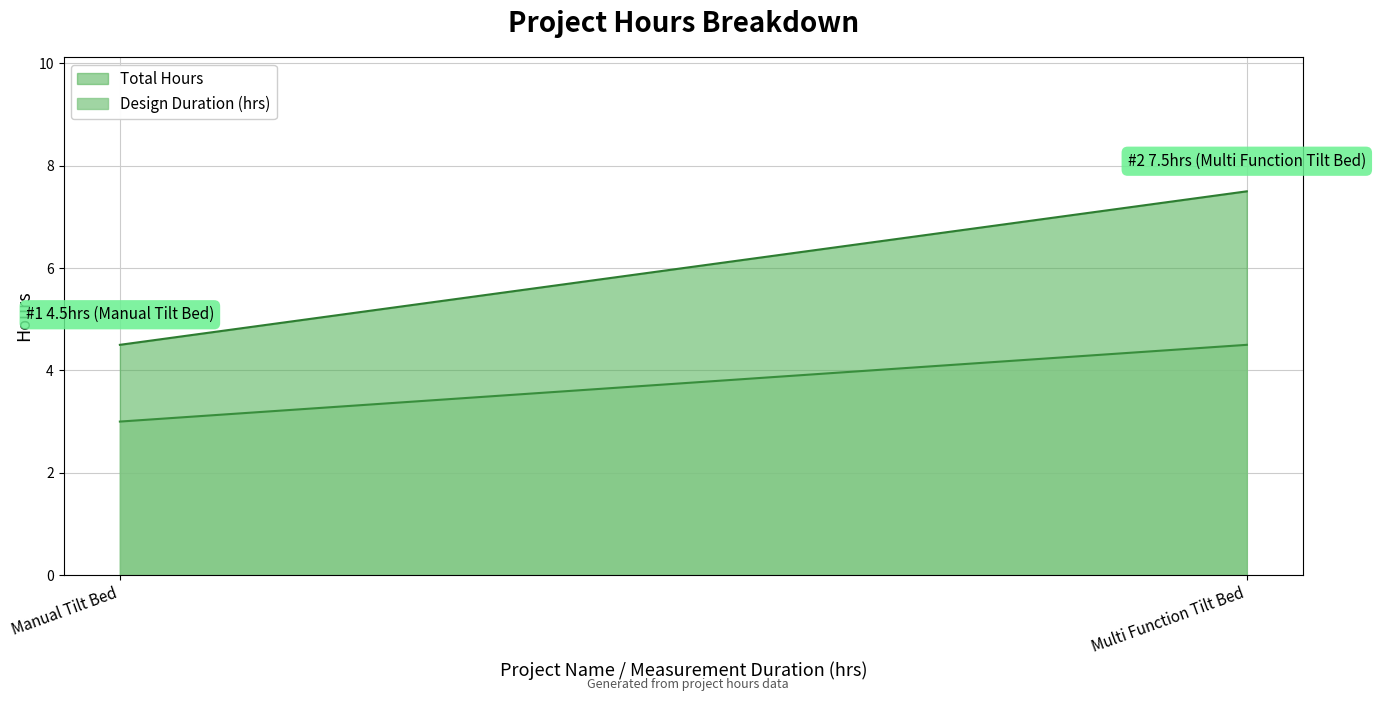

Reading left to right, extract all data points from this chart.

Design Duration (hrs): Manual Tilt Bed=3.0	Multi Function Tilt Bed=4.5
Total Hours: Manual Tilt Bed=4.5	Multi Function Tilt Bed=7.5